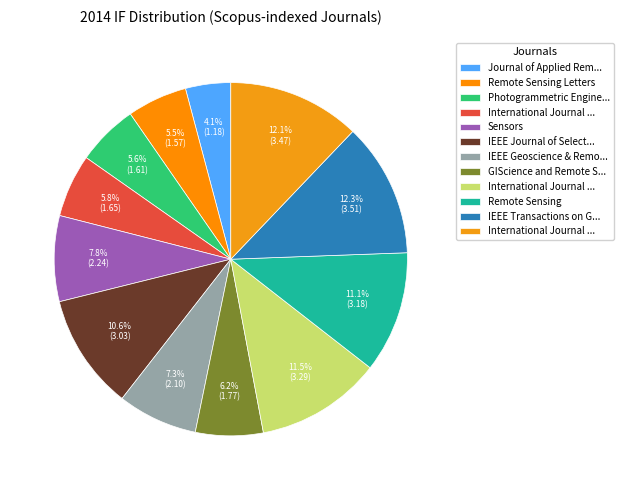

Count the number of slices in the pie.

12